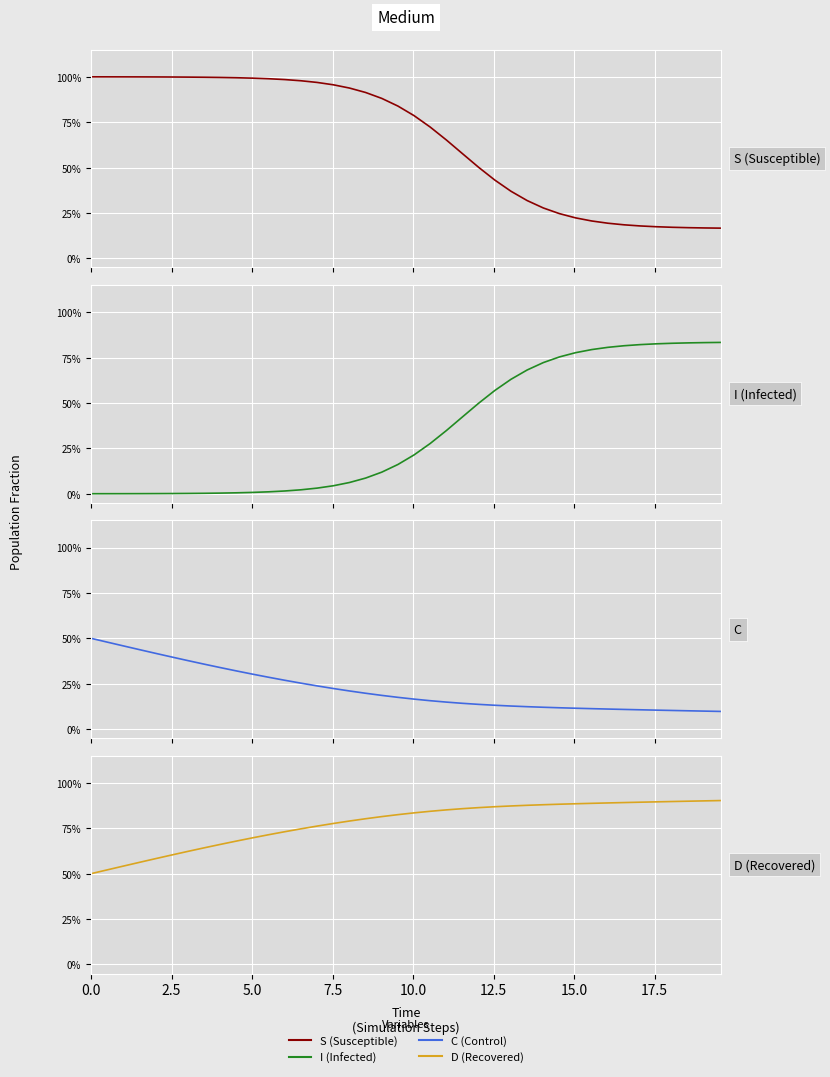

How many lines are shown in the chart?

4